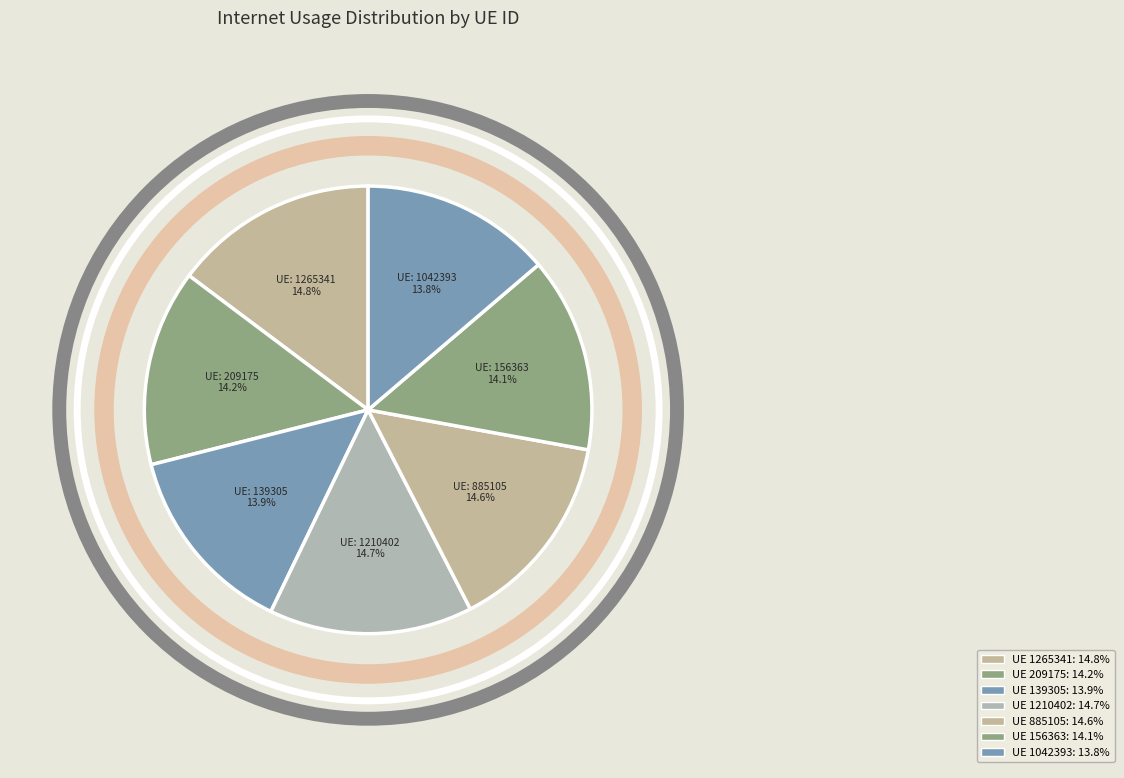

Rank the categories by value from highest to lowest.

1265341, 1210402, 885105, 209175, 156363, 139305, 1042393